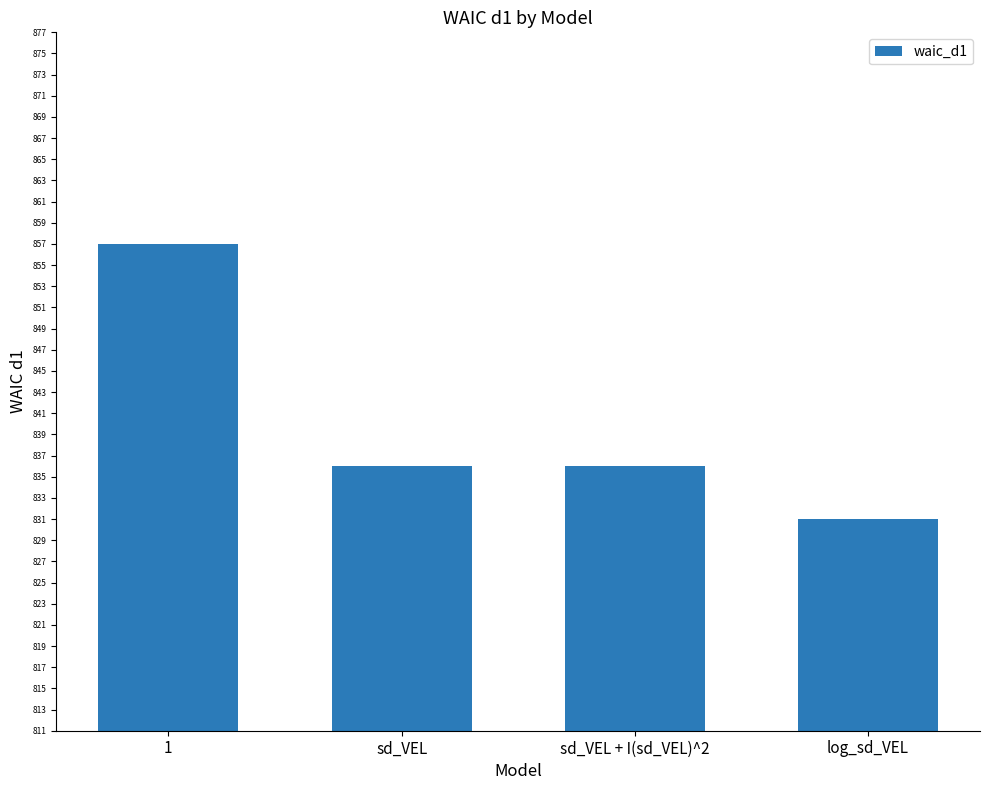

Approximately how many times larger is the value at sd_VEL + I(sd_VEL)^2 compared to 1?

1.0